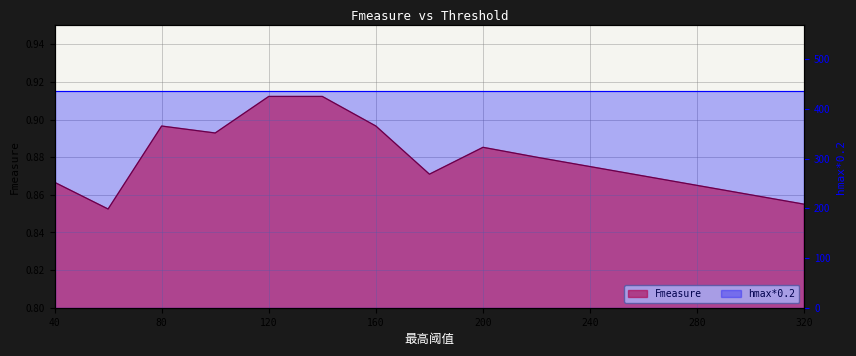

At which category does the data reach its first local valley?

60